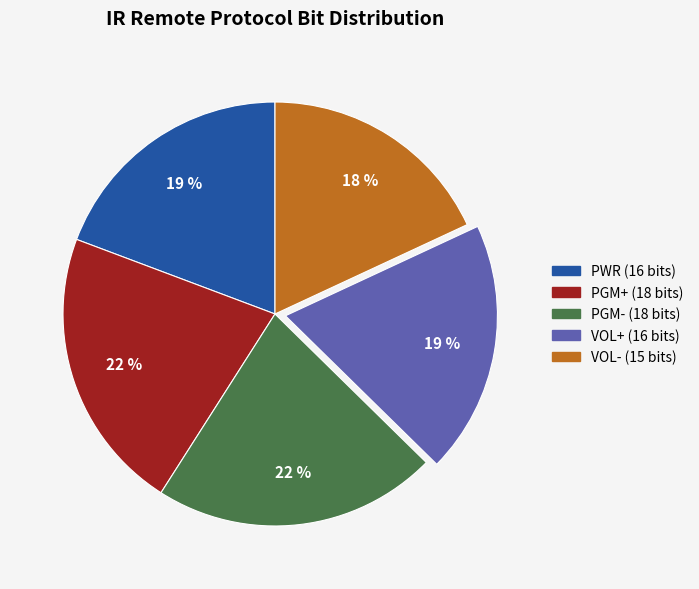

True or false: PWR accounts for 27% of the total.

False